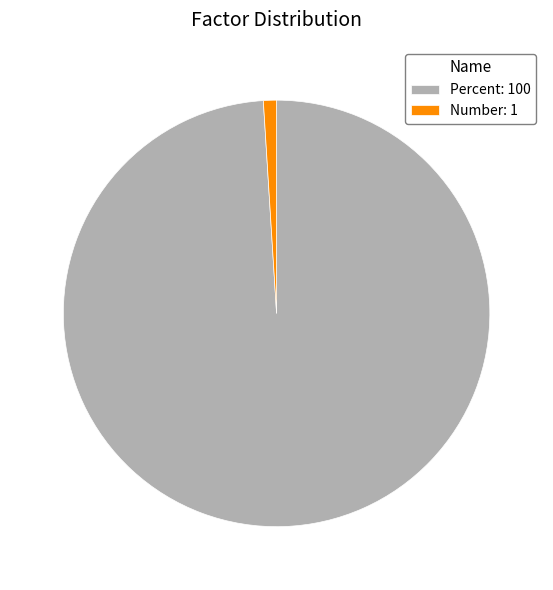

Combined, do Percent: 100 and Number: 1 account for over 50%?

Yes